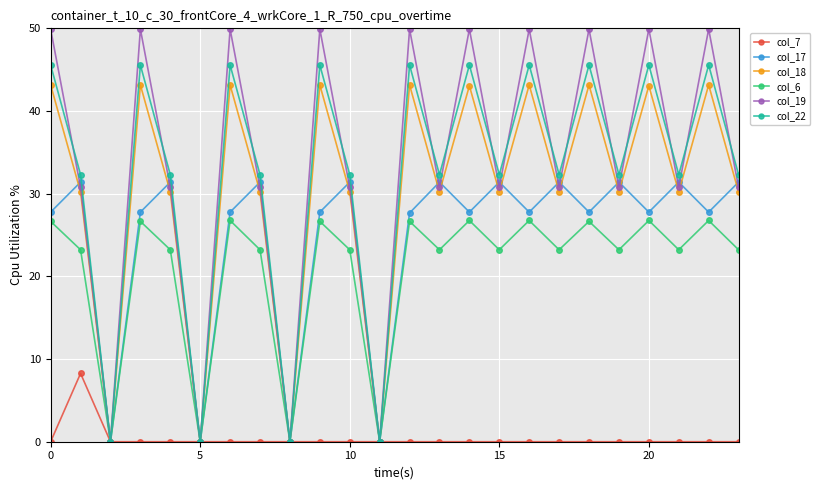

How many lines are shown in the chart?

6